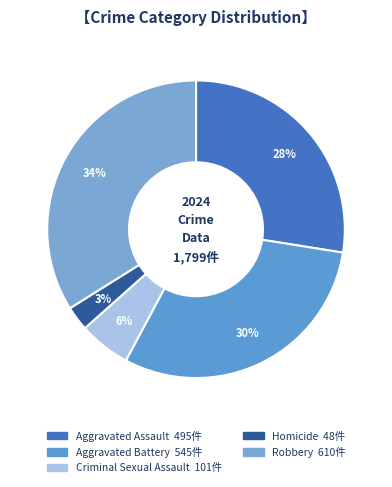

Rank the categories by value from highest to lowest.

Robbery, Aggravated Battery, Aggravated Assault, Criminal Sexual Assault, Homicide